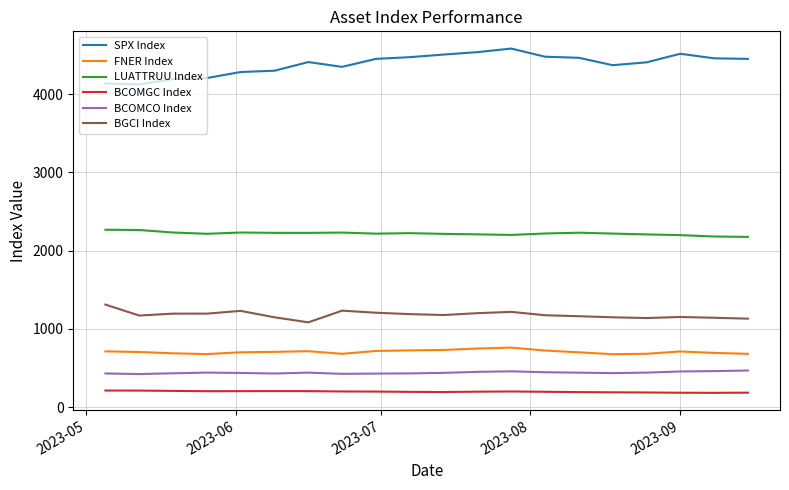

Which series has the largest range (max minus min)?

SPX Index